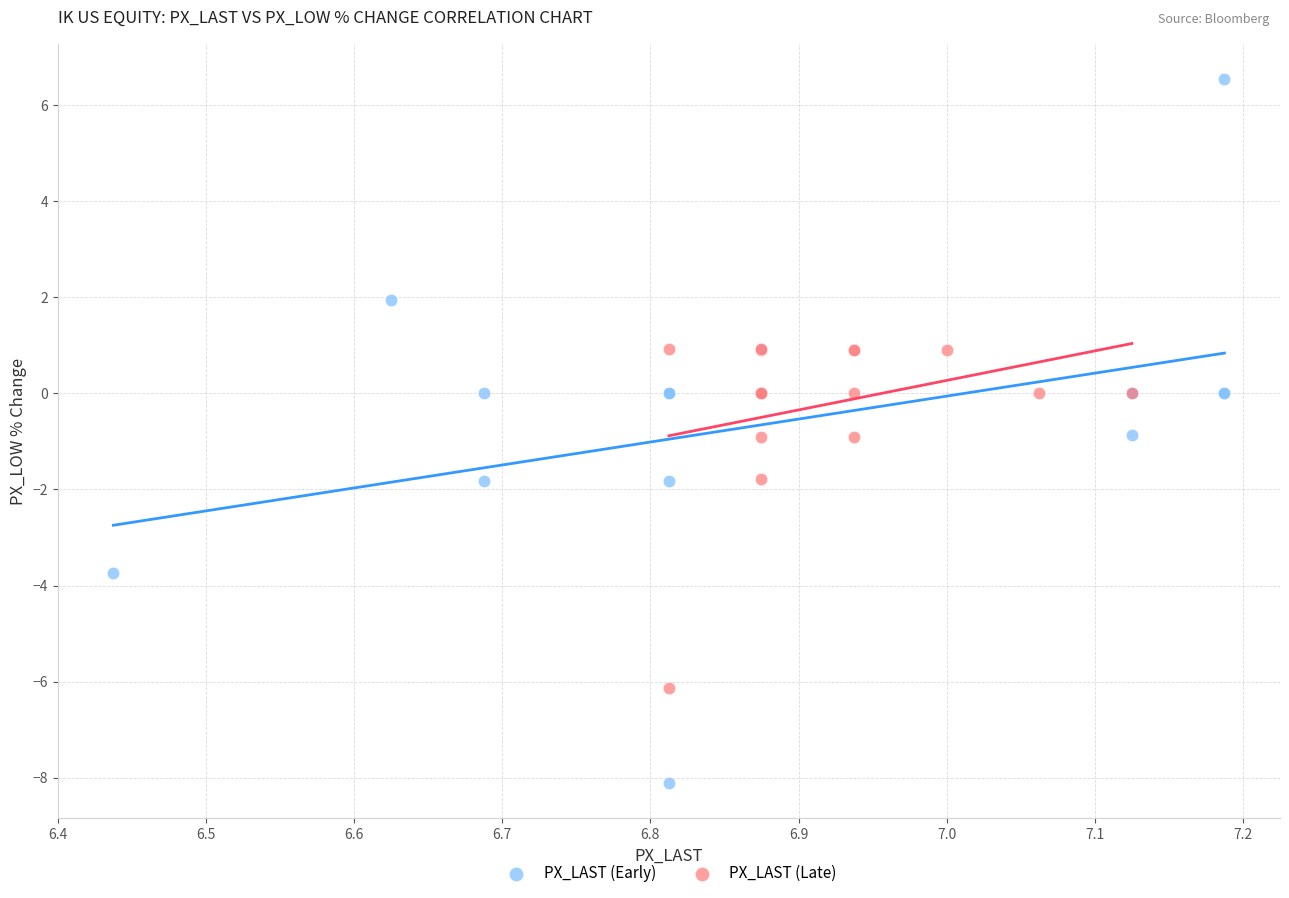

What are all the series names shown in the legend?

PX_LAST (Early), PX_LAST (Late)